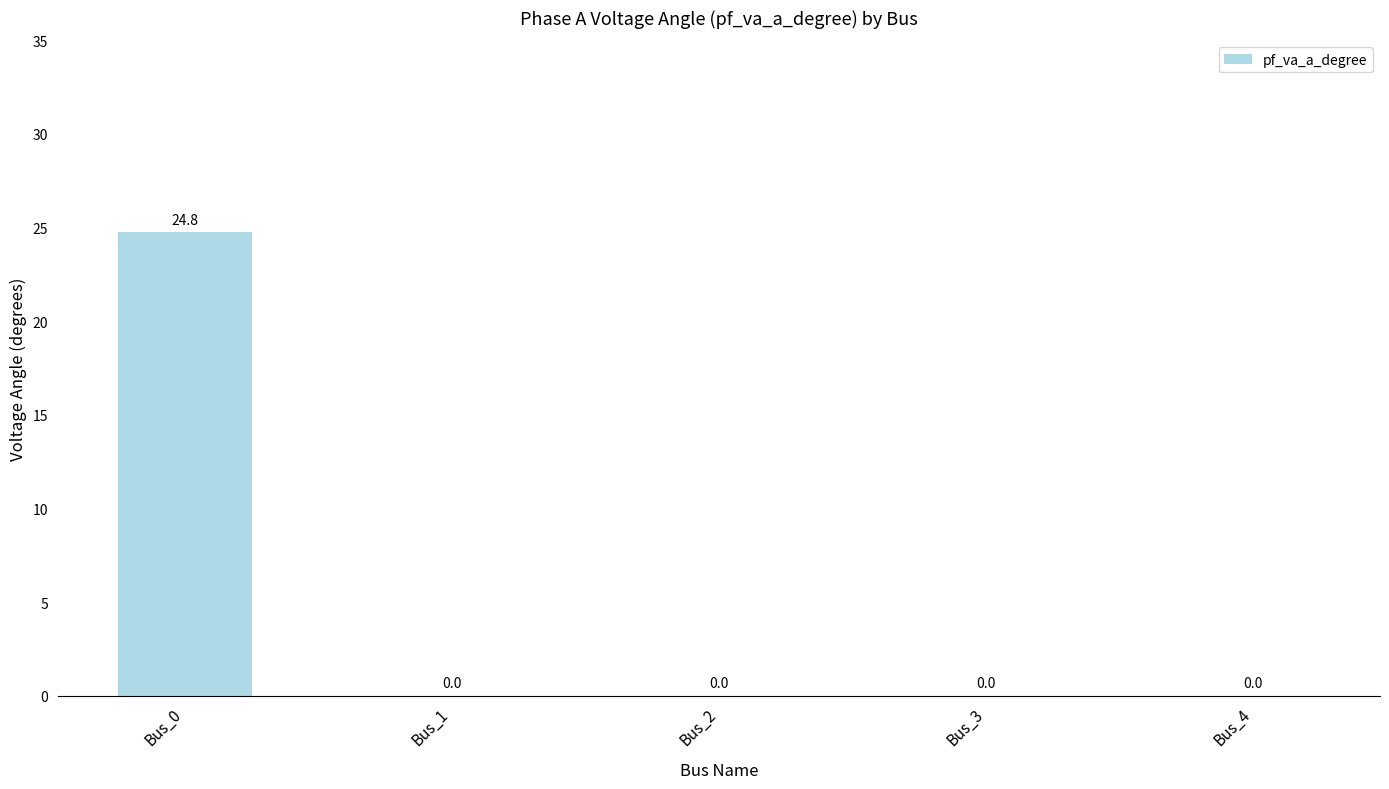

What is the greatest value displayed?

24.8